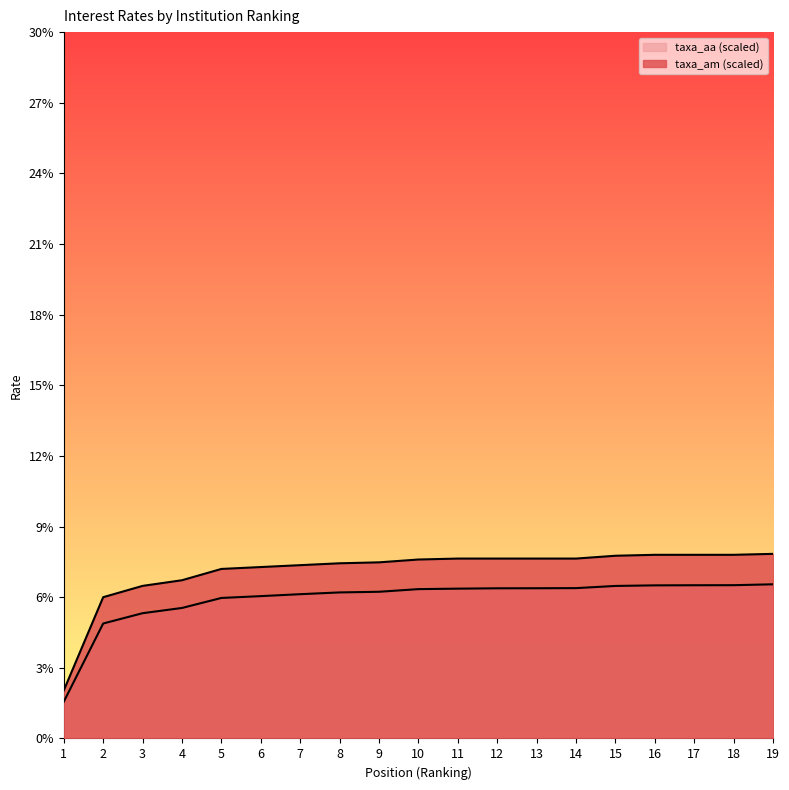

What is the difference between the second highest and second lowest values in the taxa_am series?

1.8